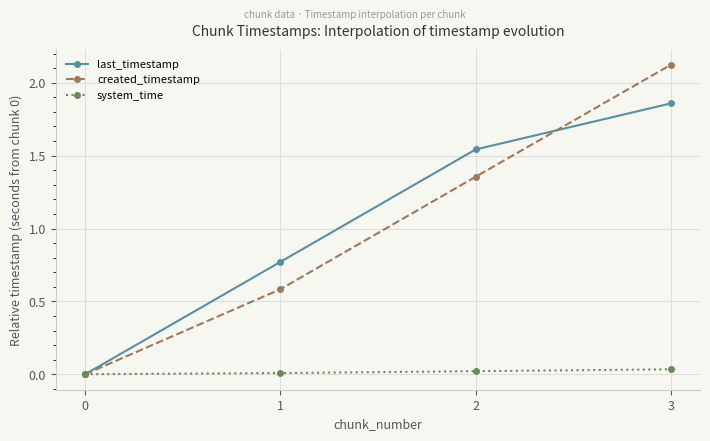

Does the chart display data point markers on the line(s)?

Yes